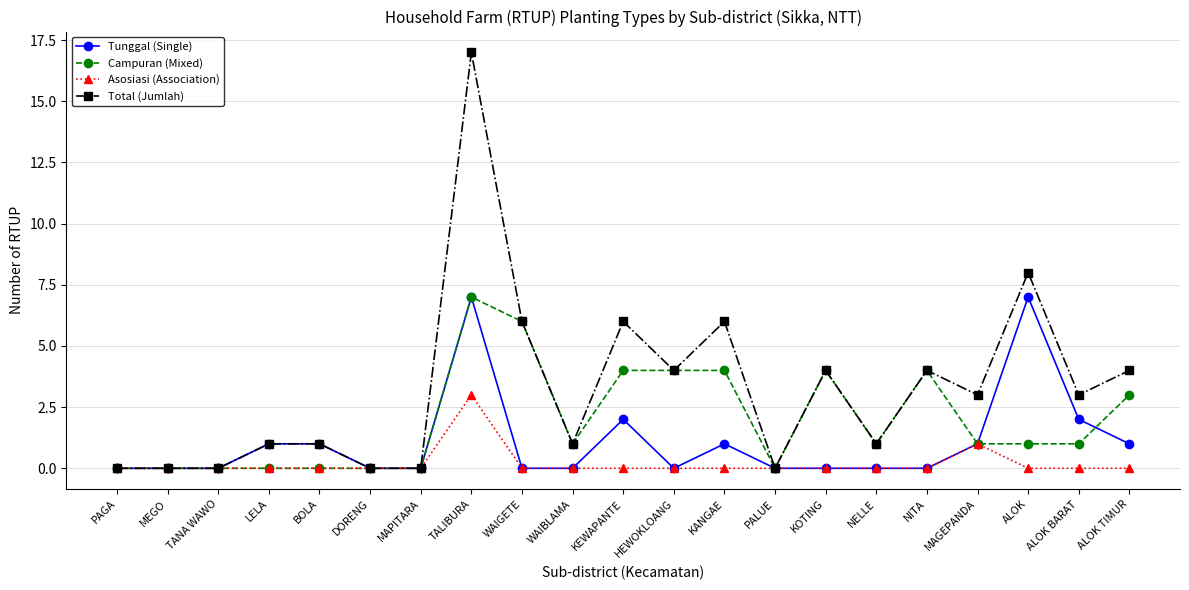

At which category is the sum across all series the highest?

TALIBURA